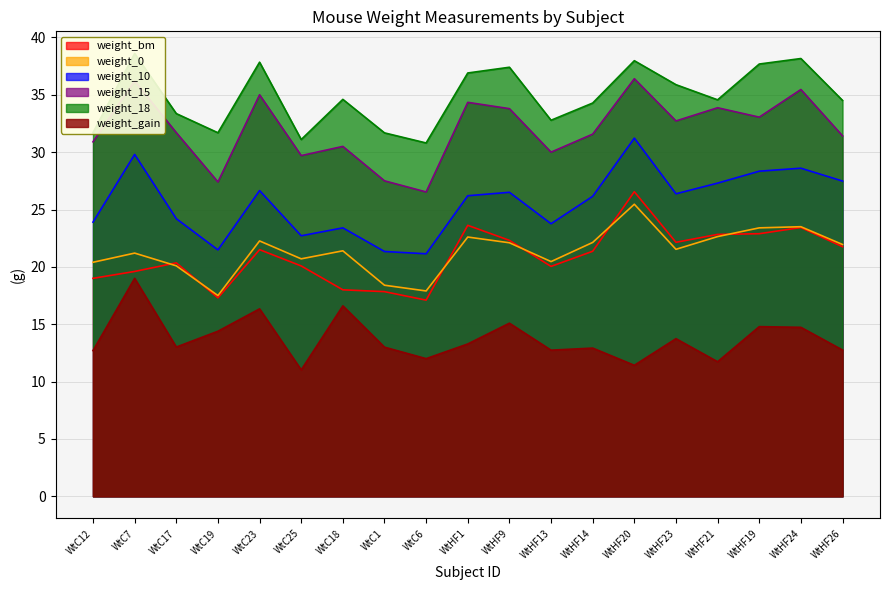

Reading left to right, transcribe all the data shown in this chart.

weight_bm: 19.0	19.6	20.4	17.3	21.5	20.1	18.0	17.8	17.1	23.6	22.3	20.0	21.4	26.6	22.1	22.8	22.9	23.4	21.8
weight_0: 20.4	21.2	20.1	17.5	22.3	20.7	21.4	18.4	17.9	22.6	22.1	20.5	22.1	25.5	21.5	22.6	23.4	23.5	21.9
weight_10: 23.9	29.8	24.2	21.5	26.6	22.7	23.4	21.3	21.1	26.2	26.5	23.8	26.1	31.2	26.4	27.3	28.3	28.6	27.5
weight_15: 30.9	36.2	31.7	27.4	35.0	29.7	30.5	27.5	26.5	34.3	33.8	30.0	31.6	36.4	32.7	33.9	33.0	35.5	31.4
weight_18: 31.7	38.6	33.4	31.7	37.8	31.1	34.6	31.7	30.8	36.9	37.4	32.8	34.3	38.0	35.9	34.6	37.7	38.2	34.5
weight_gain: 12.7	19.0	13.0	14.4	16.3	11.0	16.6	13.0	12.0	13.3	15.1	12.7	12.9	11.4	13.7	11.7	14.8	14.7	12.8